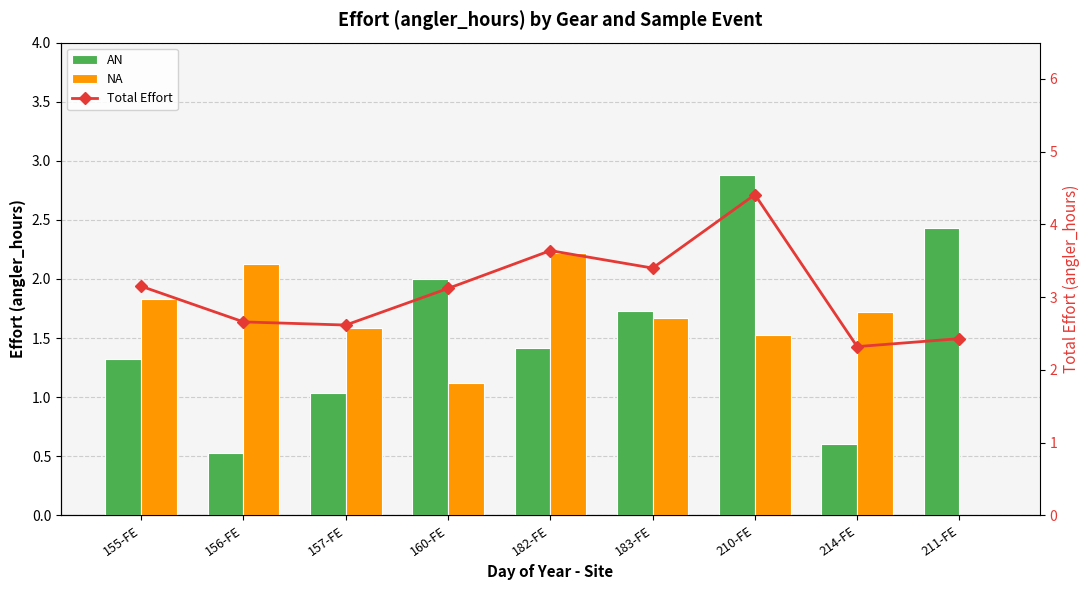

What are all the series names shown in the legend?

AN, NA, Total Effort